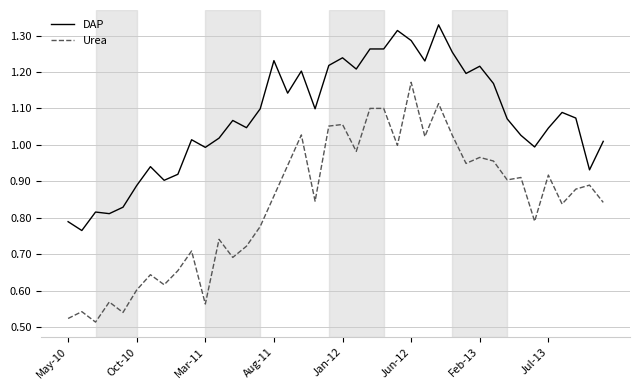

True or false: DAP and Urea intersect in this chart.

False